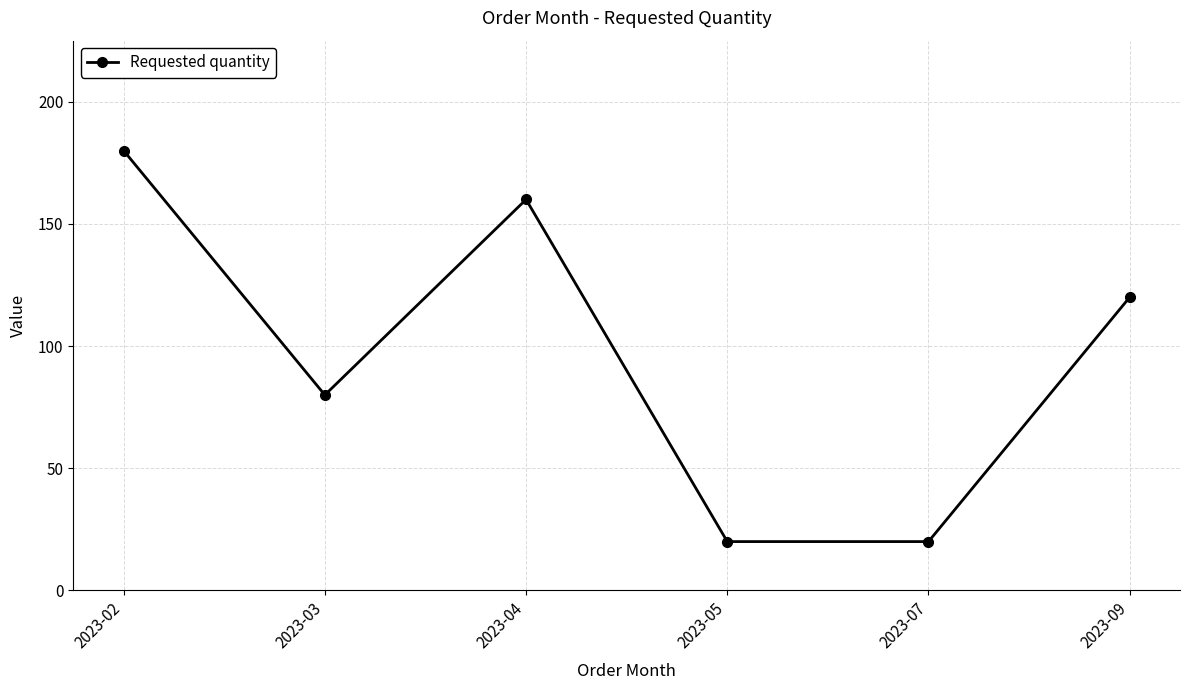

Reading left to right, extract all data points from this chart.

180	80	160	20	20	120